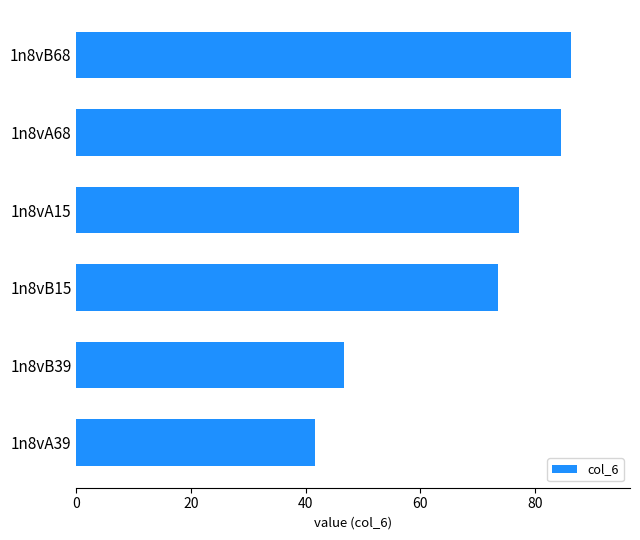

Count the number of data series in this chart.

1